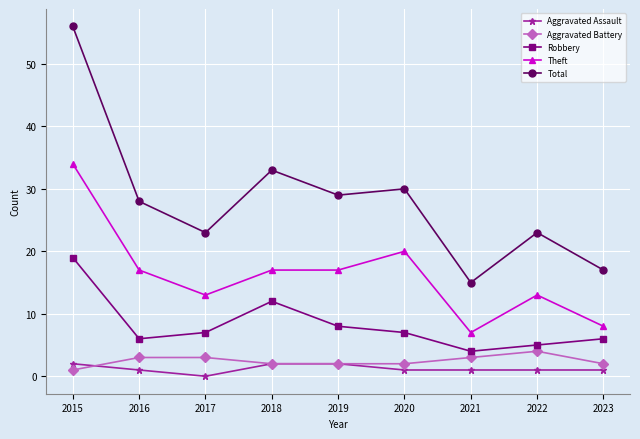

How many data points does each series have?

9